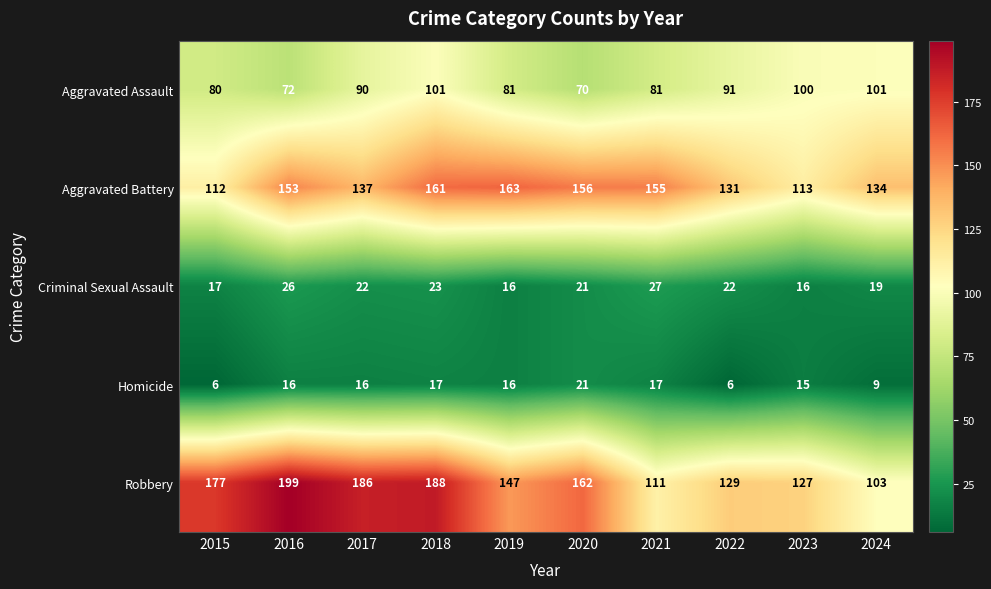

What is the spread (max minus min) of values at 2022?

125